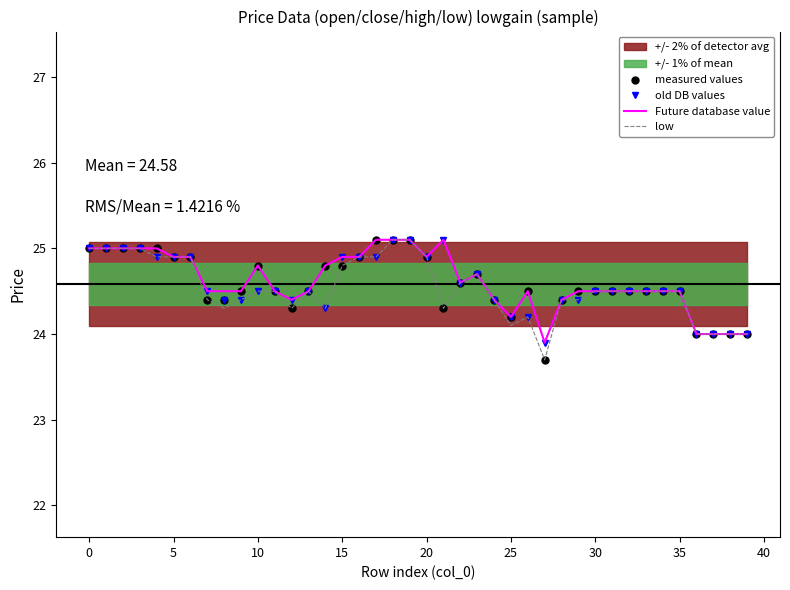

True or false: old DB values and low intersect in this chart.

False